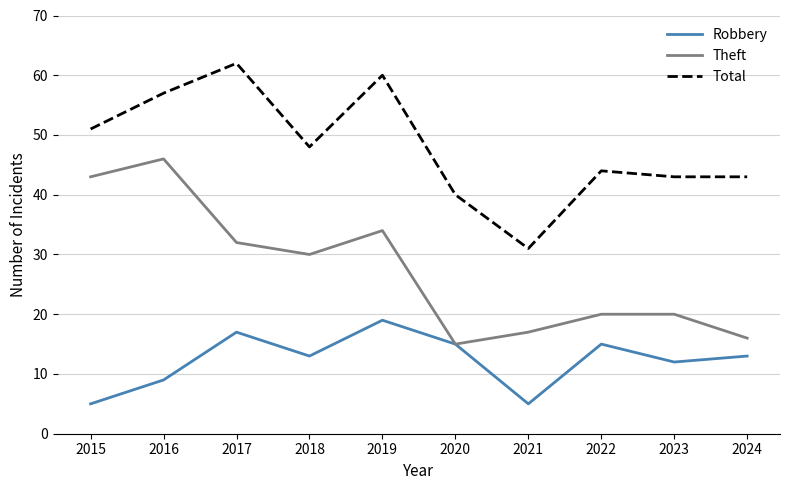

What value does the Robbery series have at 2020, to the nearest 10?

20